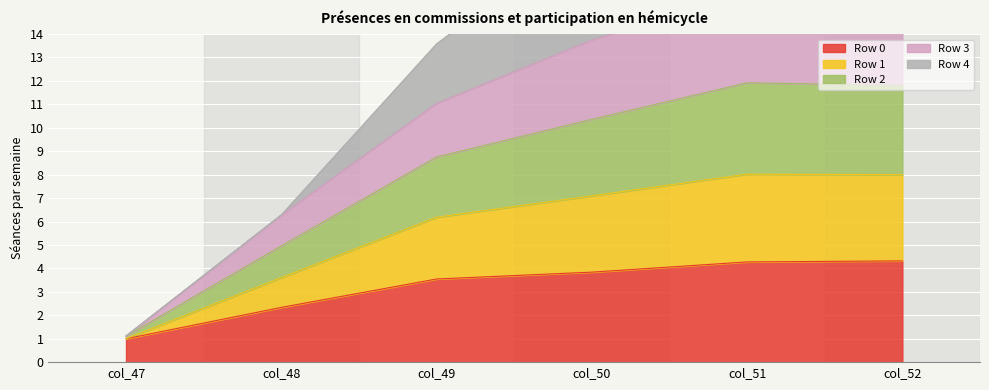

True or false: Row 3 has more than 0 interior local peaks.

True